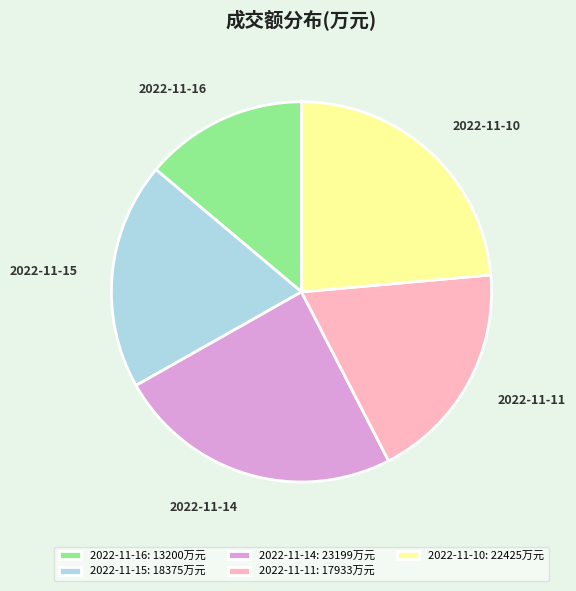

Combined, do 2022-11-14: 23199万元 and 2022-11-10: 22425万元 account for over 50%?

No